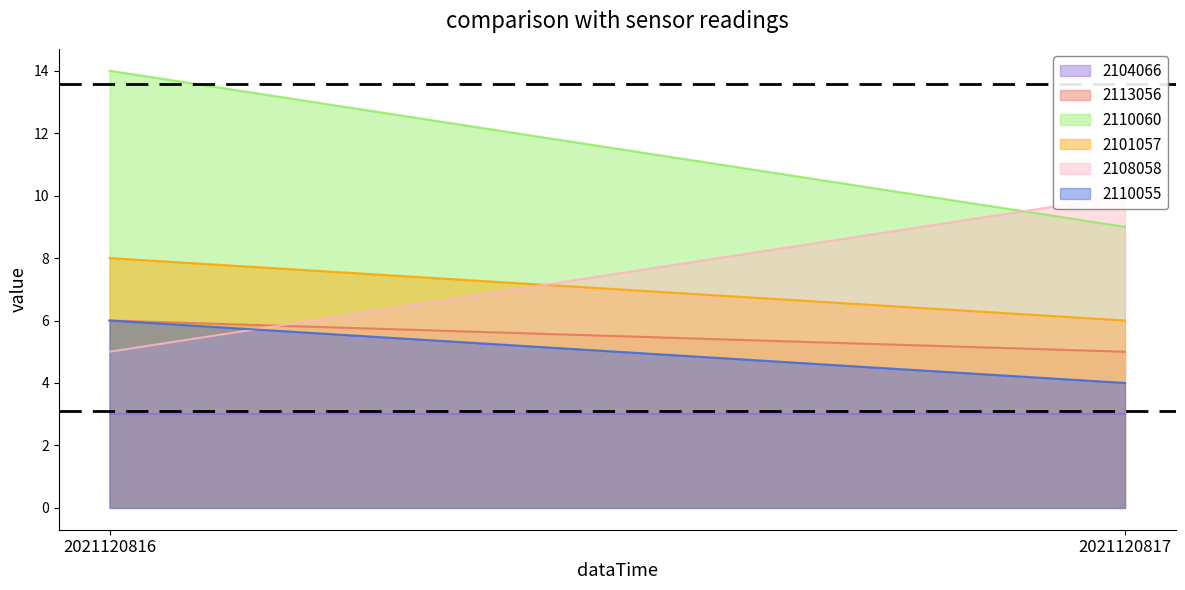

What are all the series names shown in the legend?

2104066, 2113056, 2110060, 2101057, 2108058, 2110055